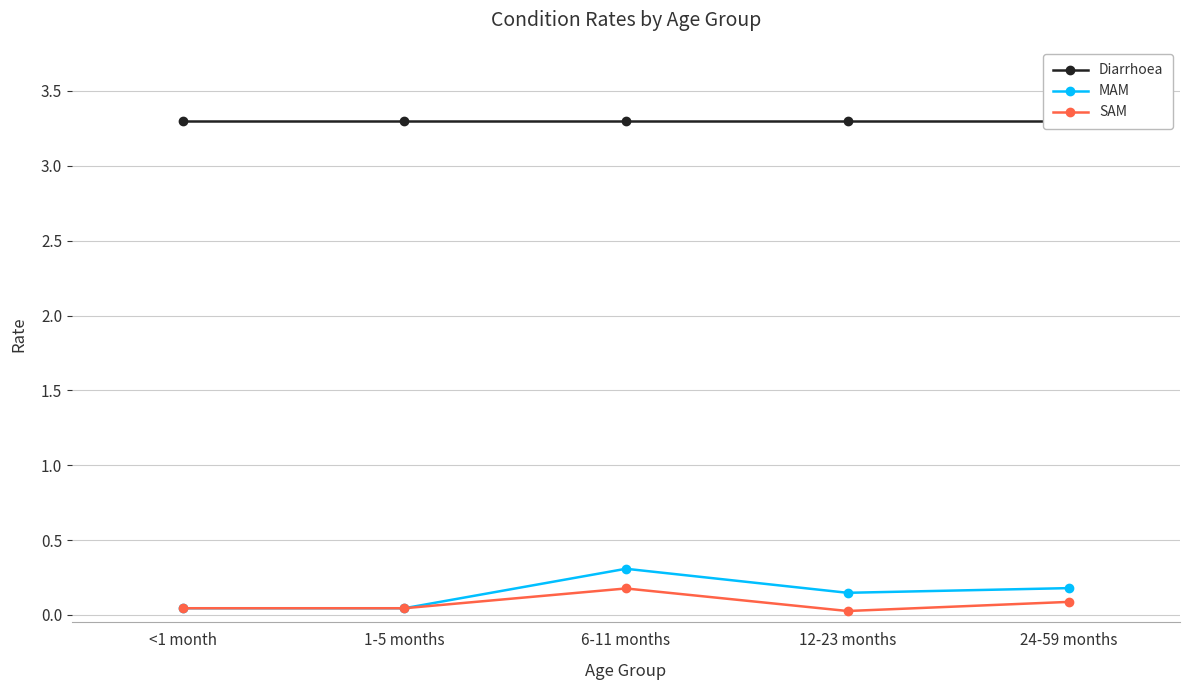

What is the sum of all SAM values?

0.4